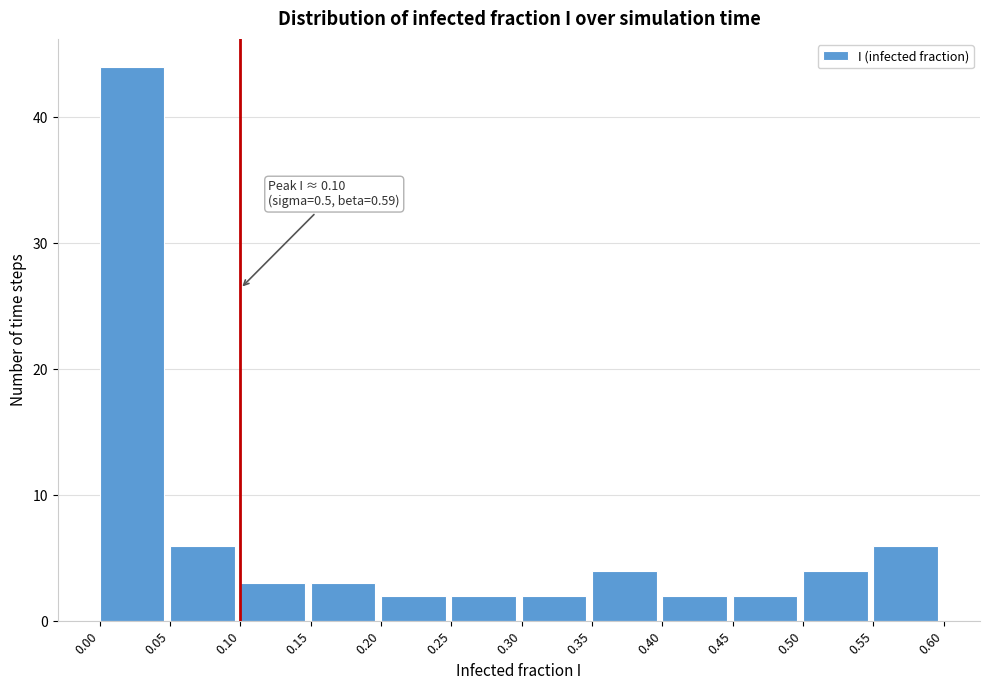

Which range on the x-axis has the tallest bar?

0.00 to 0.05